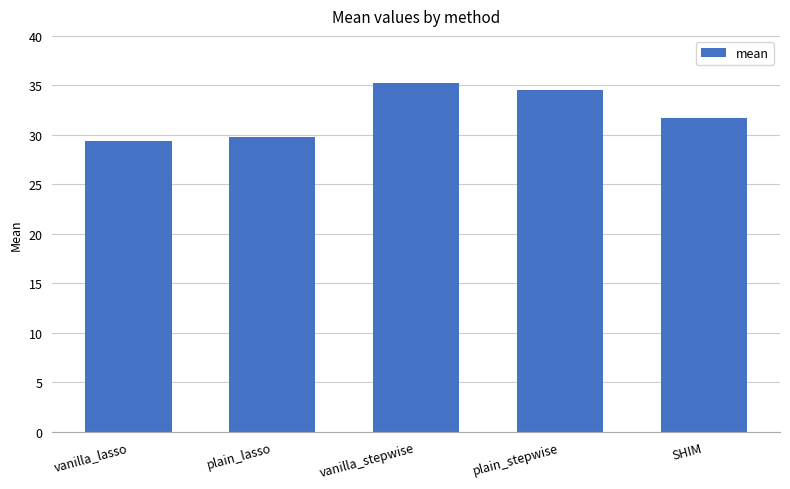

List the labels in order of value, largest first.

vanilla_stepwise, plain_stepwise, SHIM, plain_lasso, vanilla_lasso